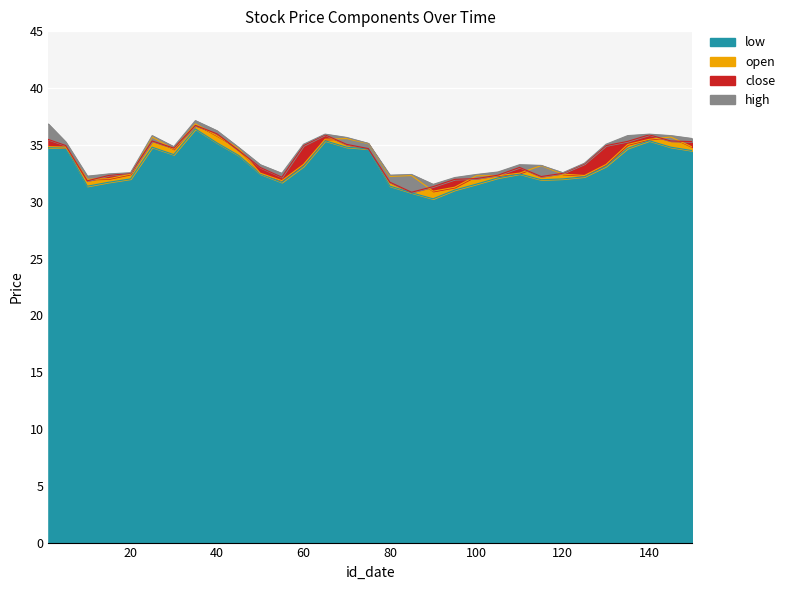

Reading left to right, list all the values displayed in this chart.

close: 1=35.5	5=35.0	10=31.8	15=32.3	20=32.5	25=35.4	30=34.7	35=36.7	40=36.0	45=34.5	50=33.0	55=32.2	60=34.9	65=35.9	70=35.0	75=34.7	80=31.7	85=30.8	90=31.3	95=32.0	100=32.0	105=32.3	110=33.0	115=32.2	120=32.5	125=33.3	130=34.9	135=35.3	140=35.9	145=35.4	150=35.3
high: 1=36.8	5=35.3	10=32.2	15=32.5	20=32.6	25=35.8	30=34.9	35=37.1	40=36.2	45=34.8	50=33.3	55=32.5	60=35.1	65=36.0	70=35.7	75=35.1	80=32.3	85=32.4	90=31.5	95=32.1	100=32.4	105=32.6	110=33.3	115=33.2	120=32.6	125=33.4	130=35.1	135=35.8	140=36.0	145=35.8	150=35.6
open: 1=34.9	5=34.8	10=32.0	15=32.0	20=32.4	25=35.7	30=34.6	35=36.9	40=35.8	45=34.7	50=32.5	55=31.9	60=33.3	65=35.5	70=35.6	75=35.1	80=32.2	85=32.3	90=30.9	95=31.3	100=32.3	105=32.3	110=32.5	115=33.2	120=32.4	125=32.3	130=33.3	135=35.0	140=35.5	145=35.7	150=34.8
low: 1=34.8	5=34.8	10=31.4	15=31.7	20=32.0	25=34.8	30=34.1	35=36.4	40=35.2	45=34.1	50=32.5	55=31.7	60=33.1	65=35.4	70=34.8	75=34.7	80=31.4	85=30.8	90=30.3	95=31.0	100=31.6	105=32.1	110=32.5	115=31.9	120=32.0	125=32.2	130=33.1	135=34.7	140=35.4	145=34.8	150=34.5